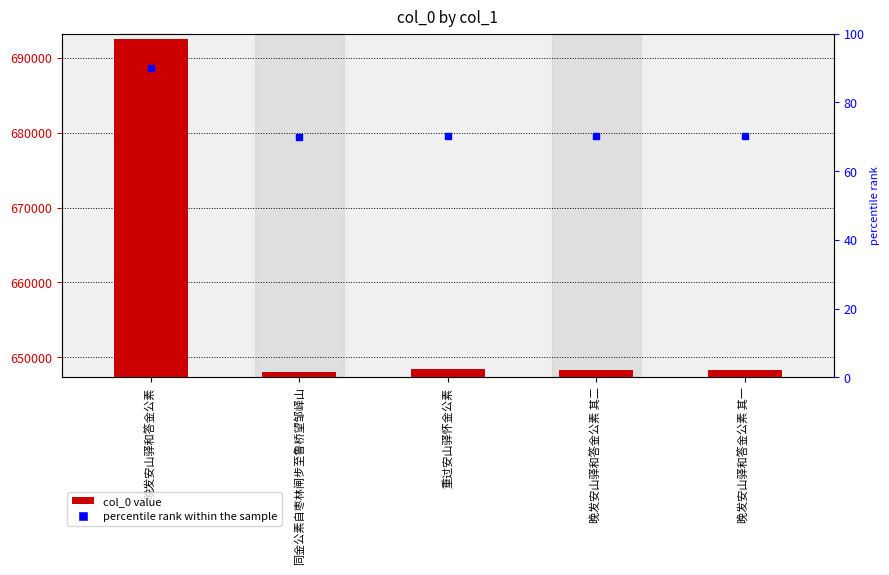

What is the ratio of the value at 晚发安山驿和答金公素 to the value at 重过安山驿怀金公素?

1.1